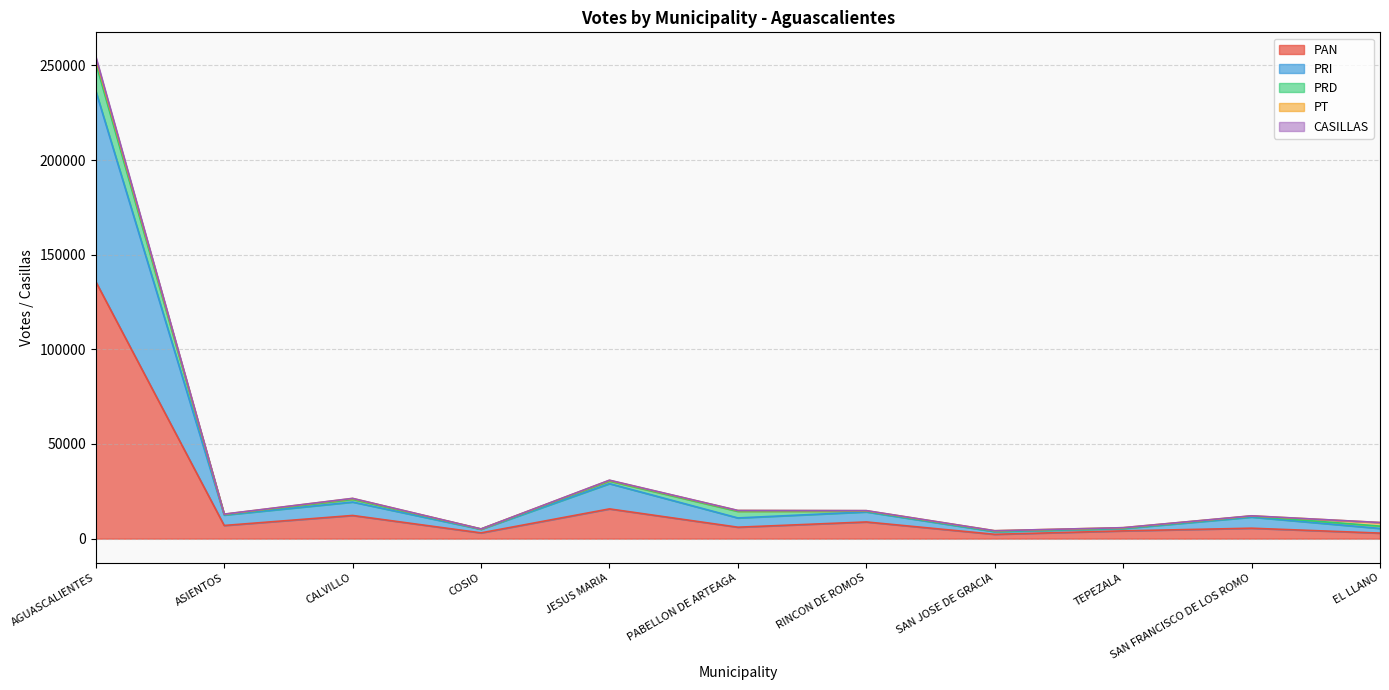

True or false: PAN has more than 0 points higher than both neighbors.

True